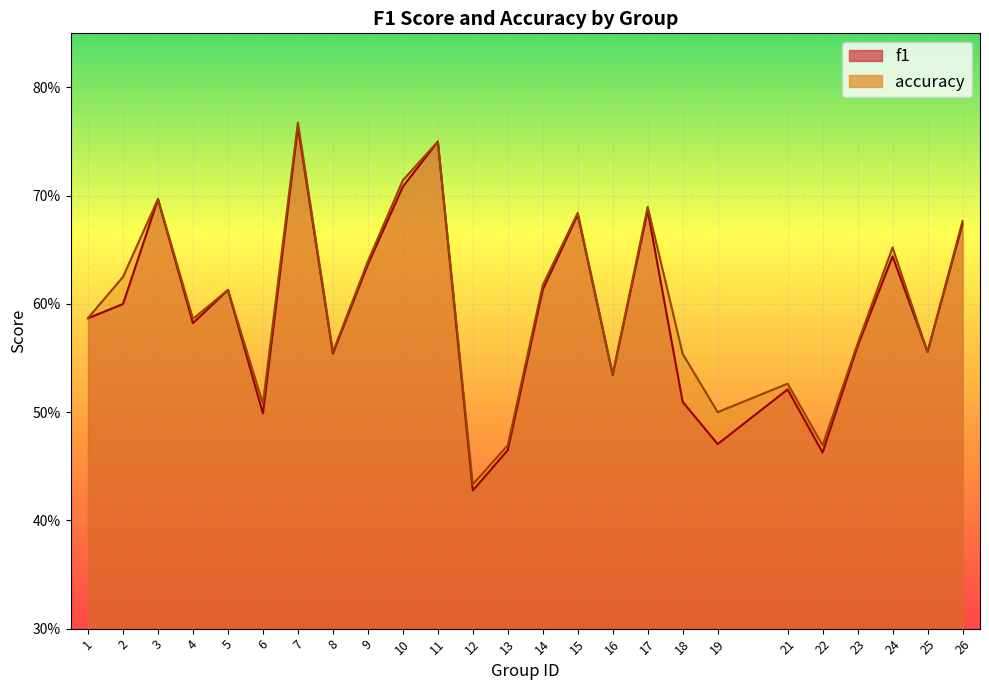

How many interior local valleys does the accuracy series have?

8